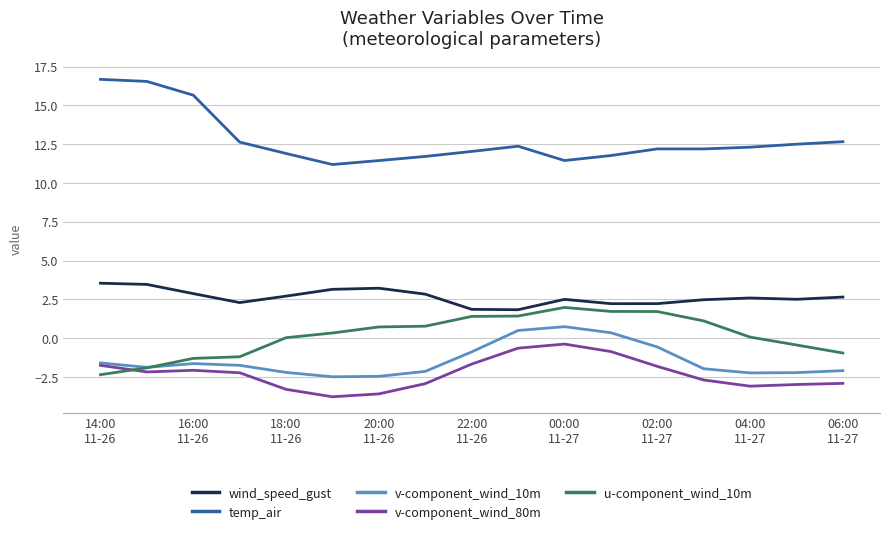

What is the minimum value shown in the chart?

-3.8